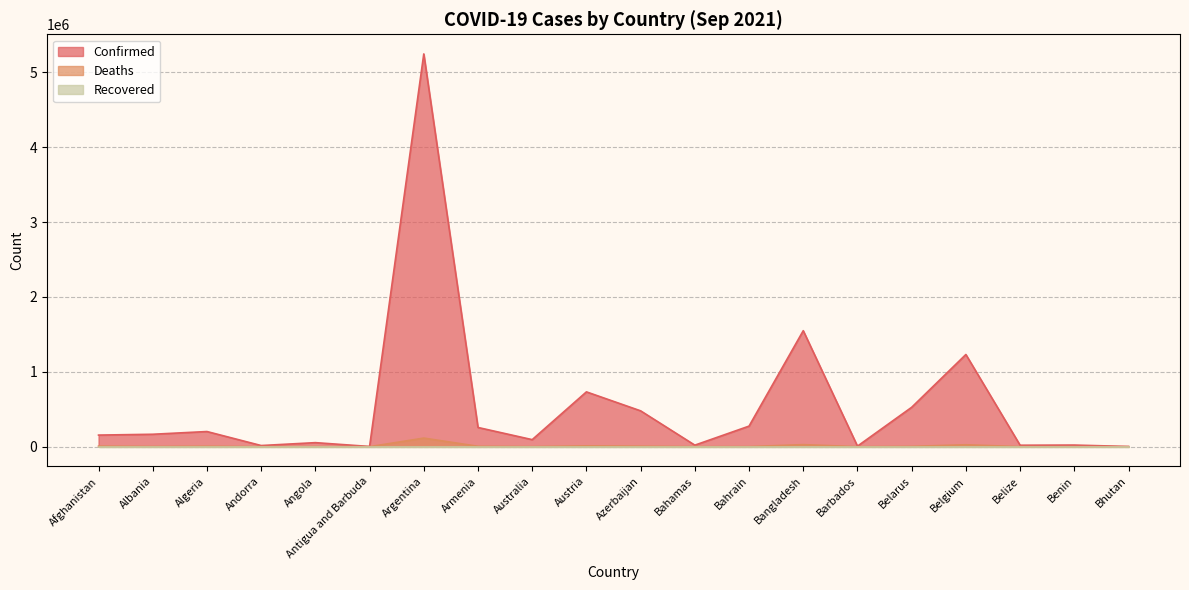

At how many categories does at least one series exceed 4362532?

1